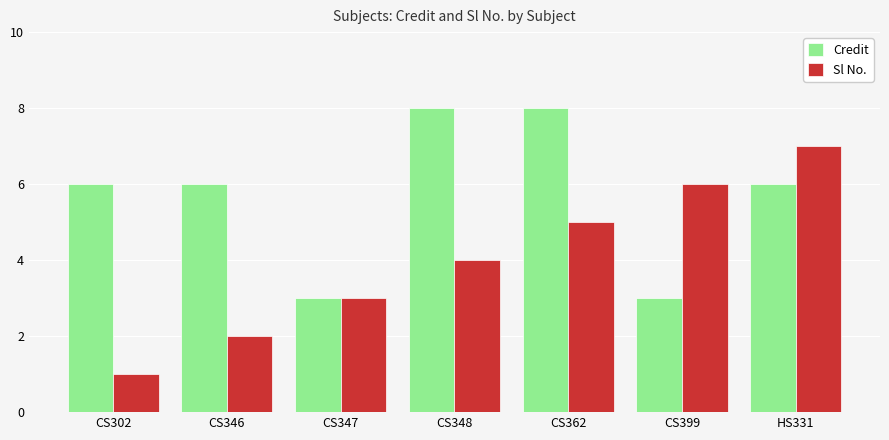

Which series has the largest total across all categories?

Credit